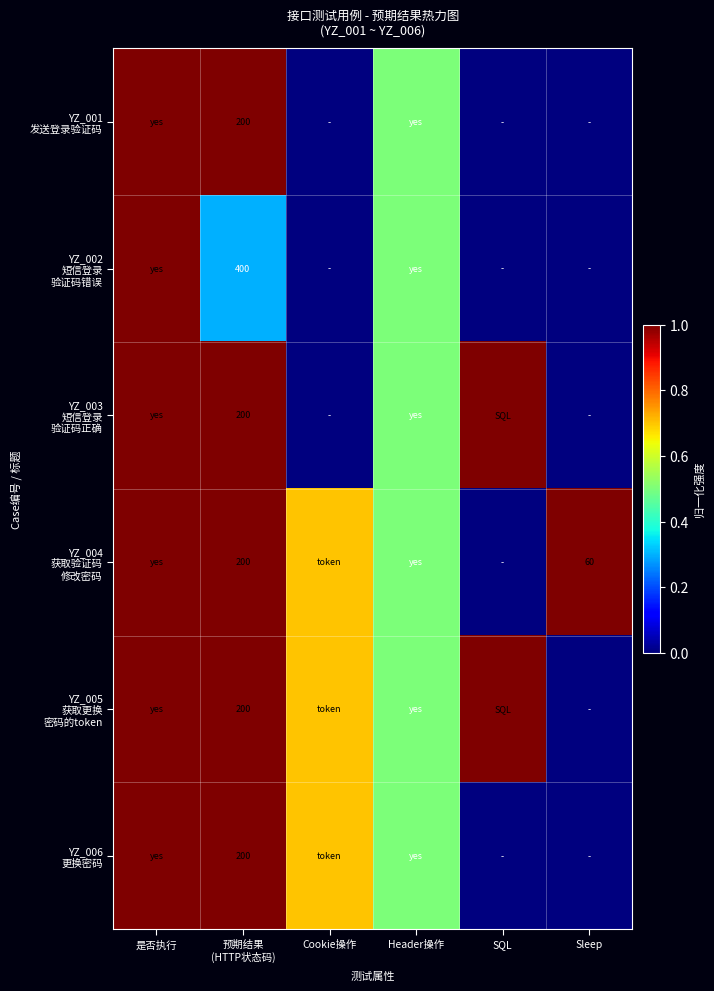

At how many categories does at least one series exceed 0?

6